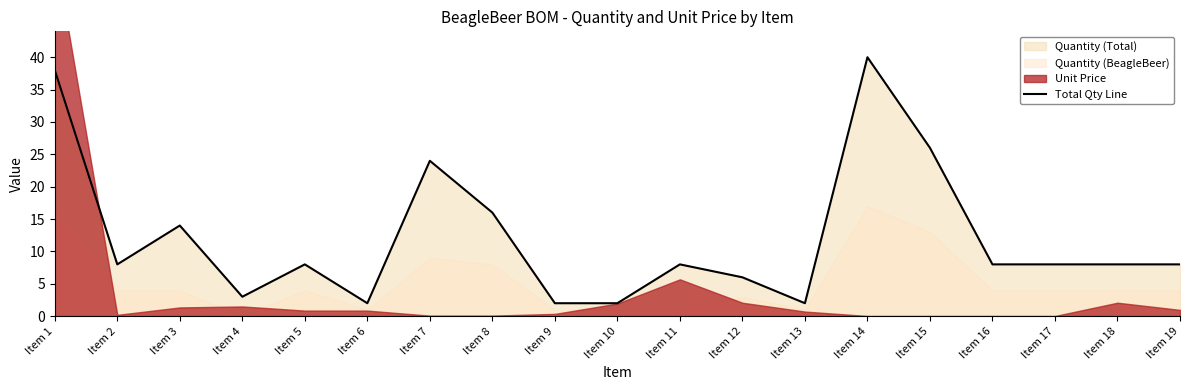

What is the sum of all values?

231